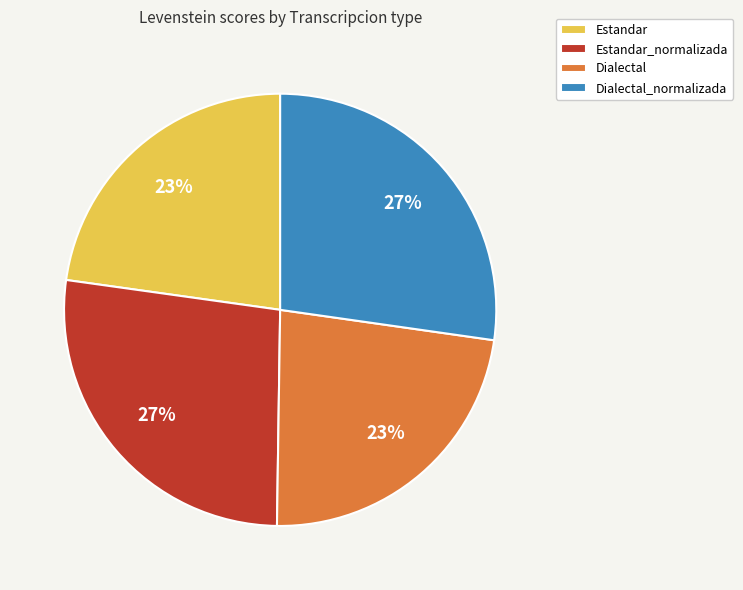

To the nearest percent, what portion does Estandar represent?

23%